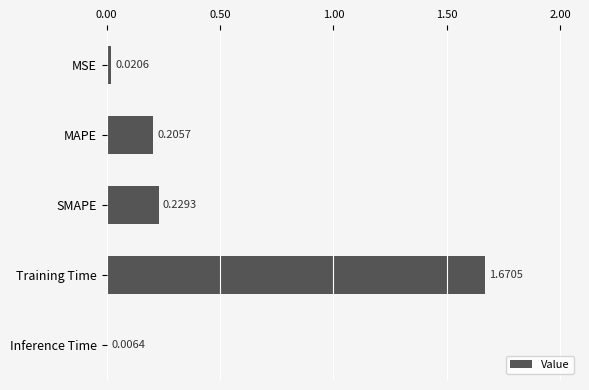

What is the difference between the maximum and second lowest values?

1.6